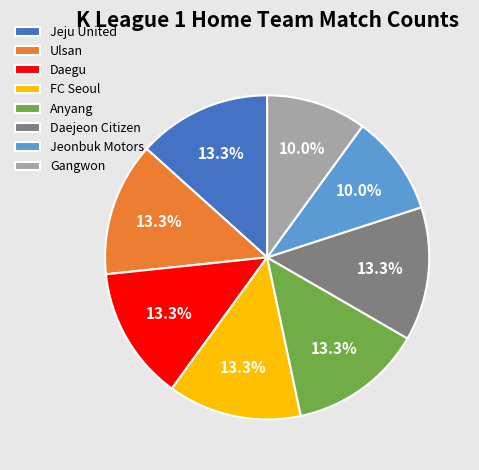

Is the sum of Gangwon and FC Seoul greater than half?

No